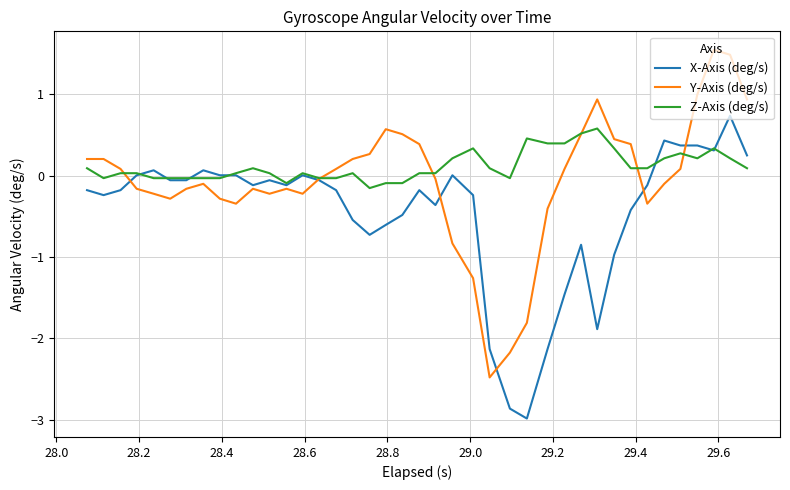

What is the minimum value shown in the chart?

-3.0